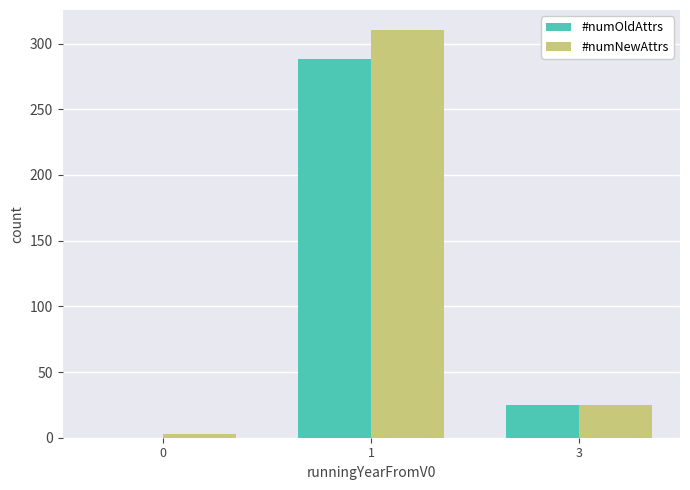

Which series has the largest range (max minus min)?

#numNewAttrs